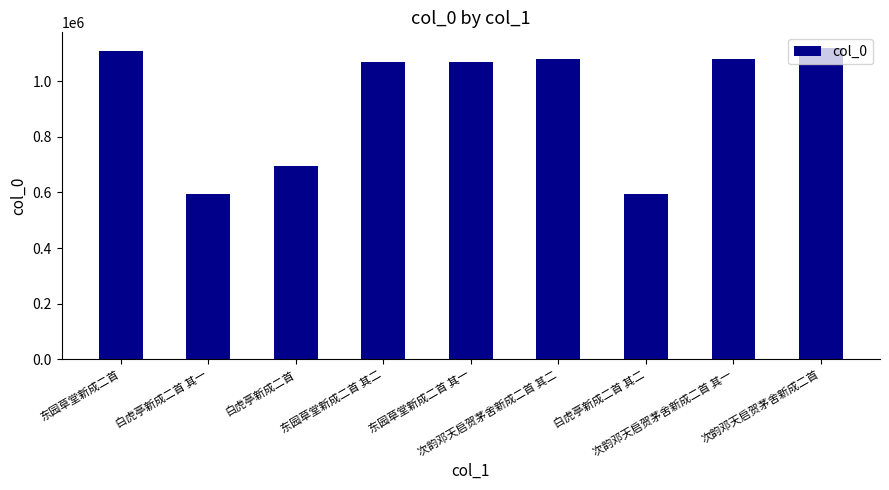

What is the sum of all values?

8417050